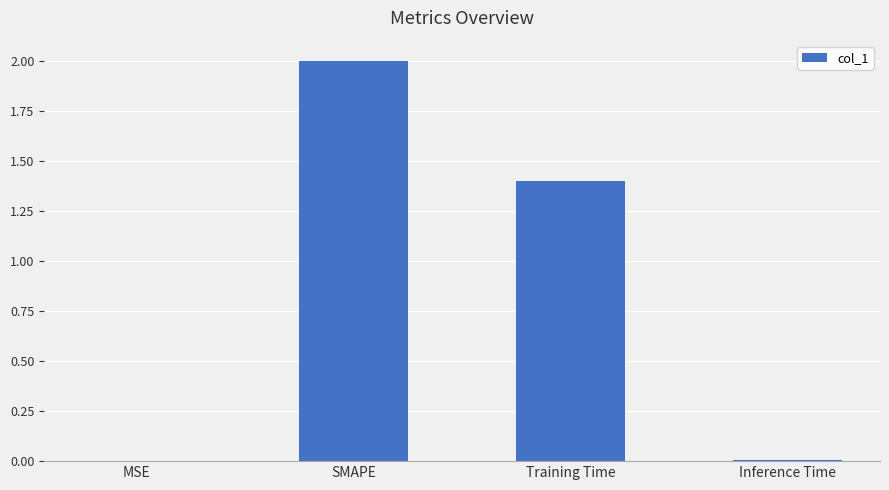

What is the sum of all values?

3.4